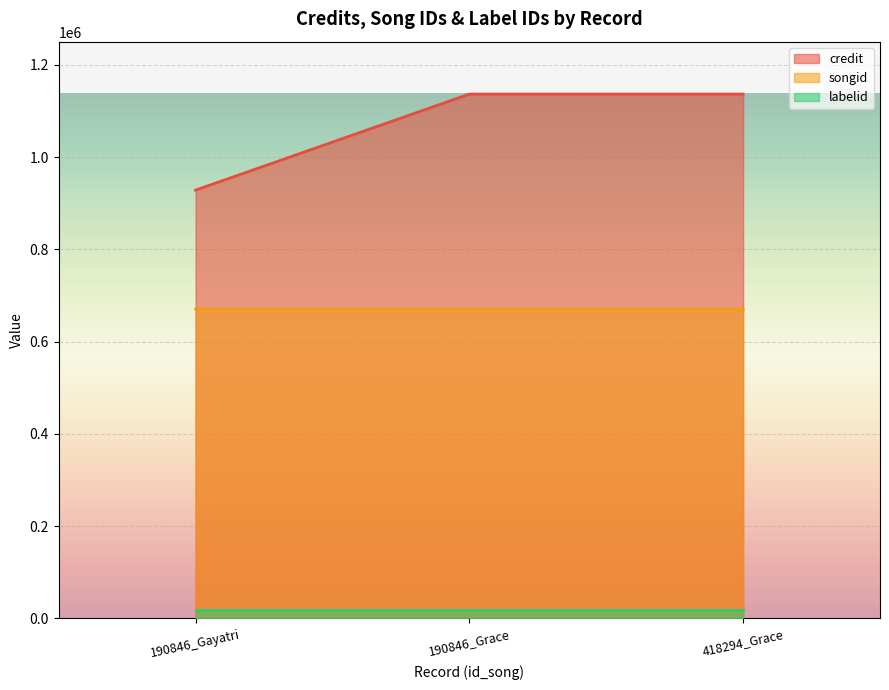

At how many categories does at least one series exceed 755300?

3